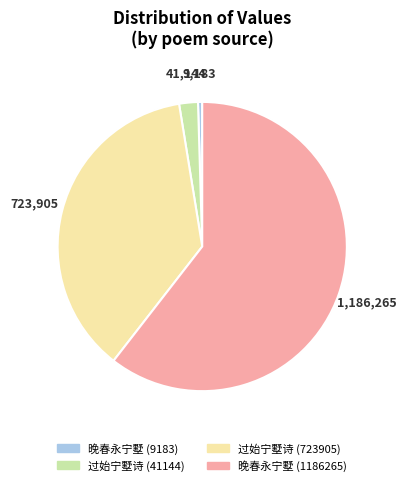

How many slices are in this pie chart?

4